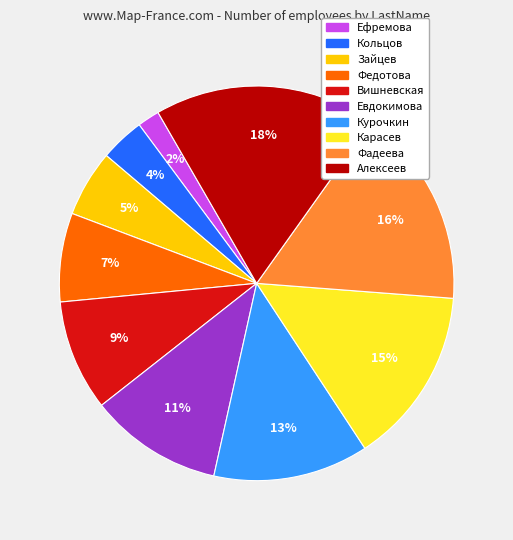

Which category has the smallest portion of the pie?

Ефремова